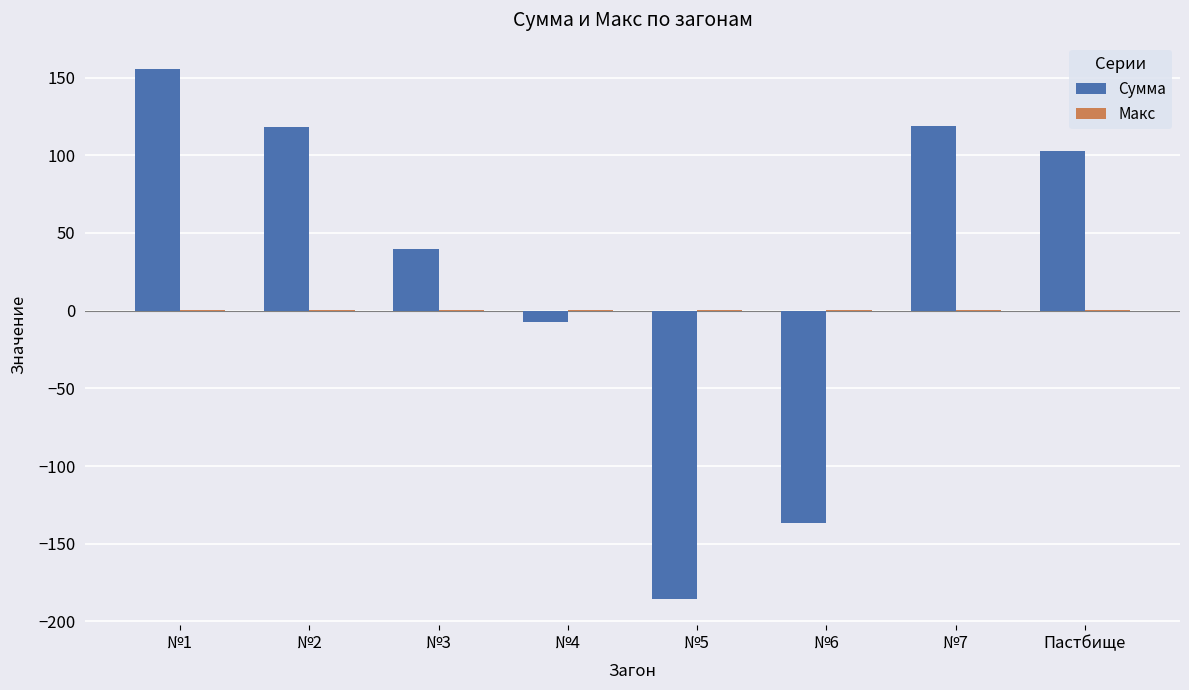

At which label is Сумма closest to -14?

№4